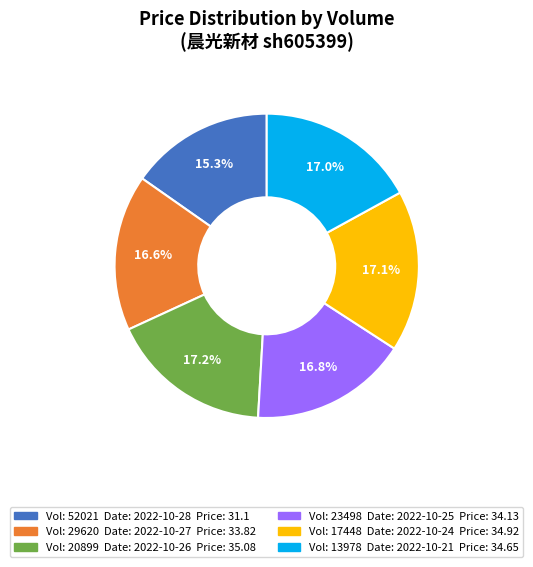

To the nearest percent, what is the difference between the largest and smallest slice percentages?

2%